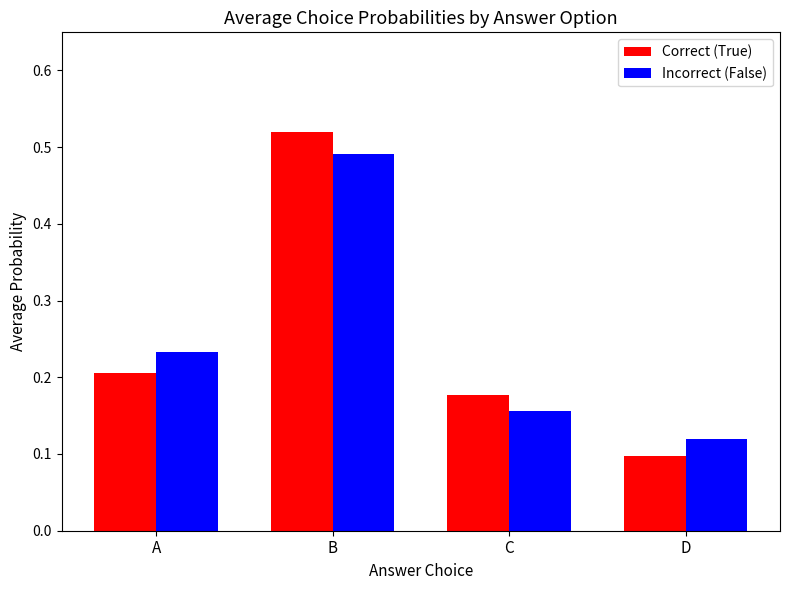

At how many categories does at least one series exceed 0?

4